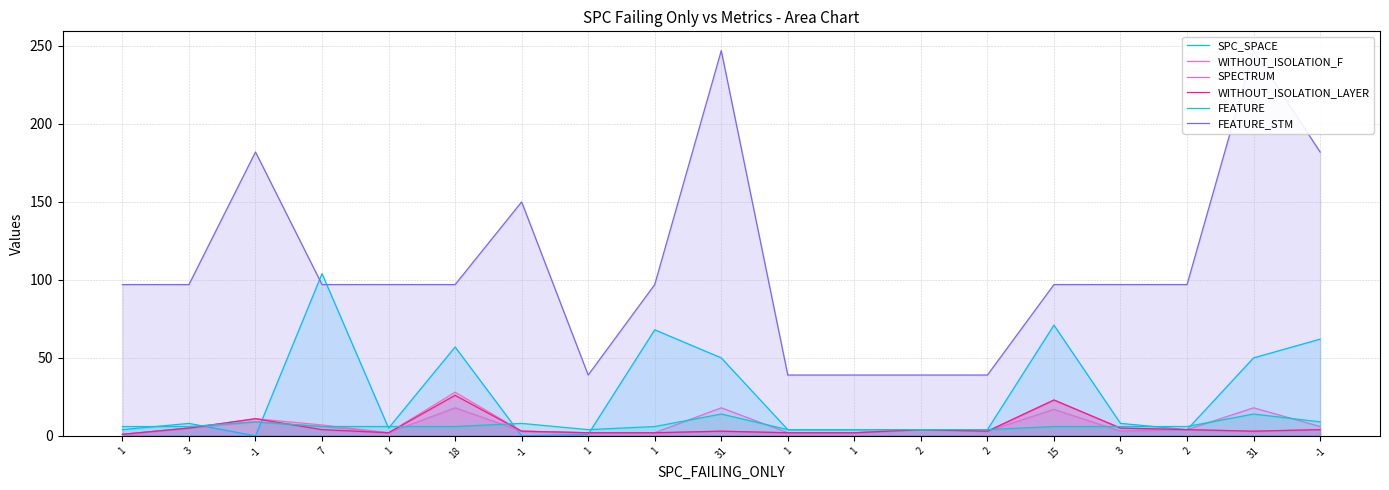

What is the difference between the second highest and minimum values in the FEATURE series?

10